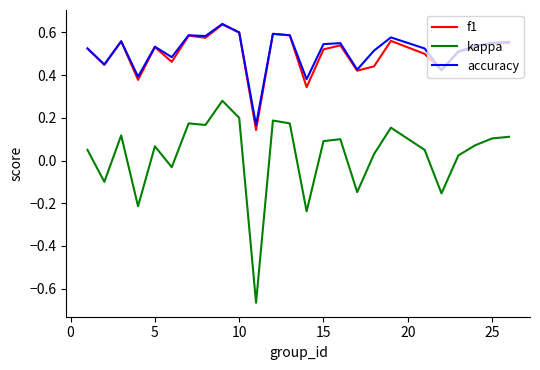

Which series has the largest range (max minus min)?

kappa